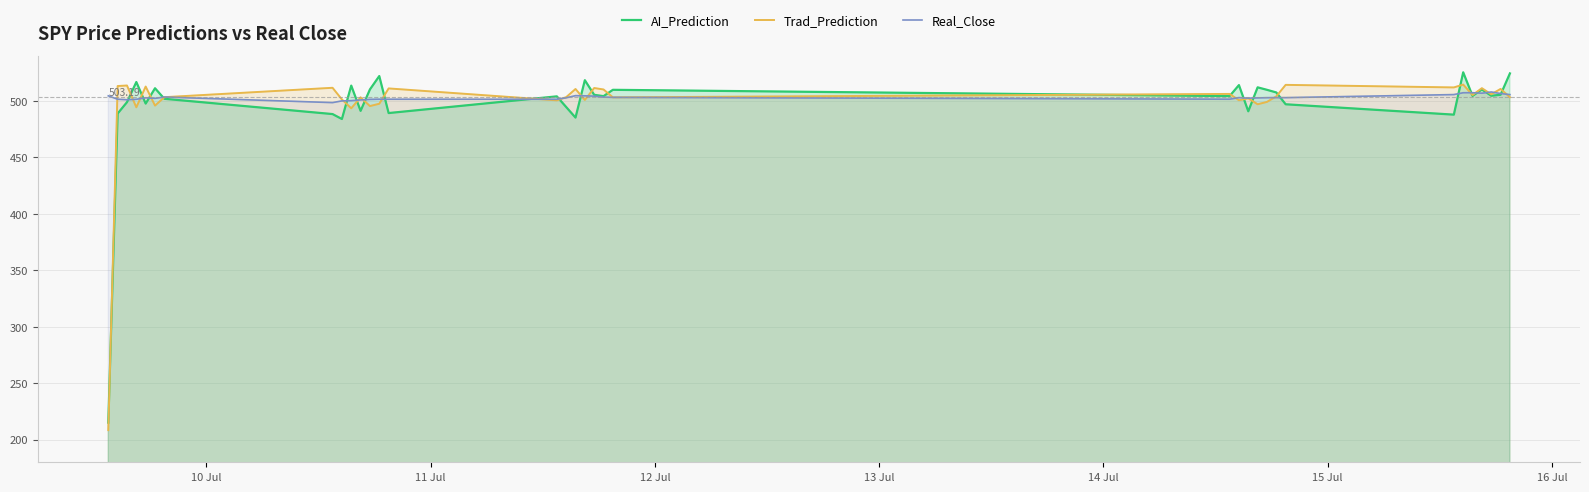

Which series has the widest spread of values?

AI_Prediction